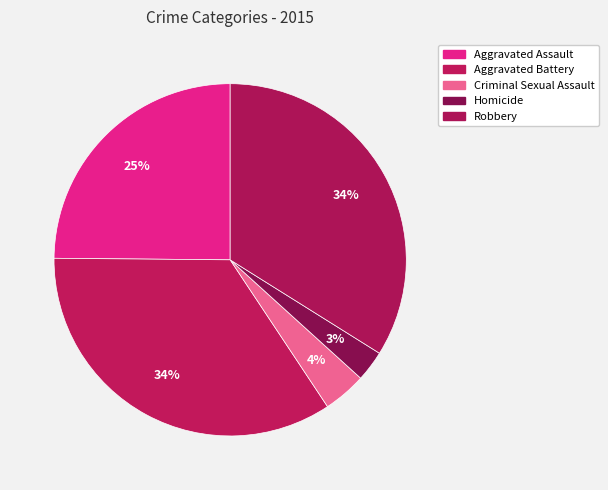

Rank the categories by value from lowest to highest.

Homicide, Criminal Sexual Assault, Aggravated Assault, Robbery, Aggravated Battery